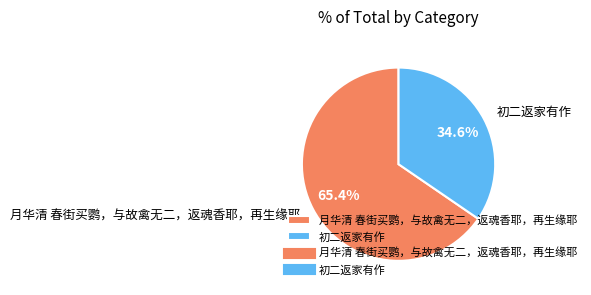

Approximately how many times larger is the value at 初二返家有作 compared to 月华清 春街买鹦，与故禽无二，返魂香耶，再生缘耶?

0.5